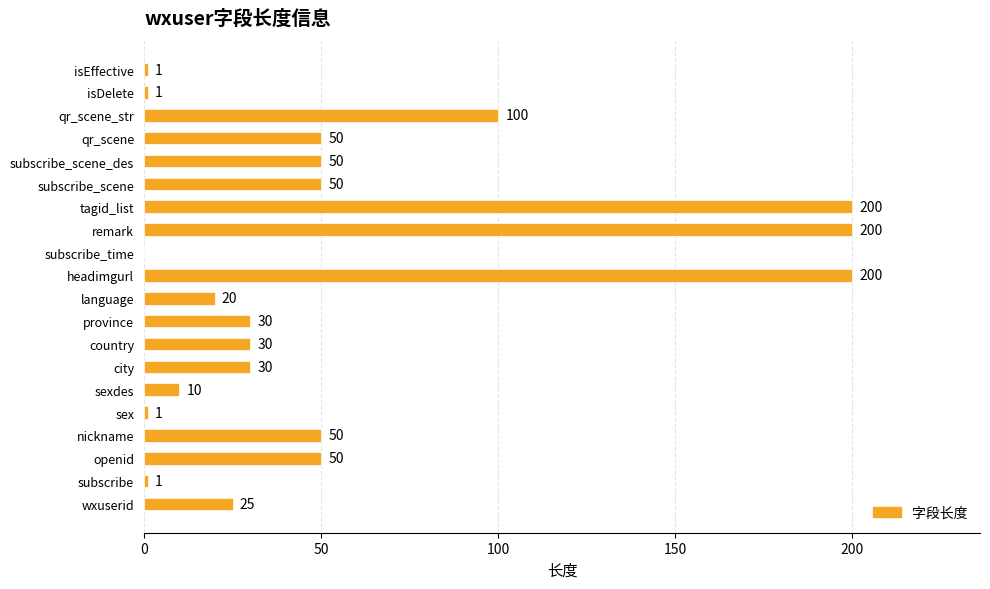

What is the change in value from wxuserid to qr_scene?

+25